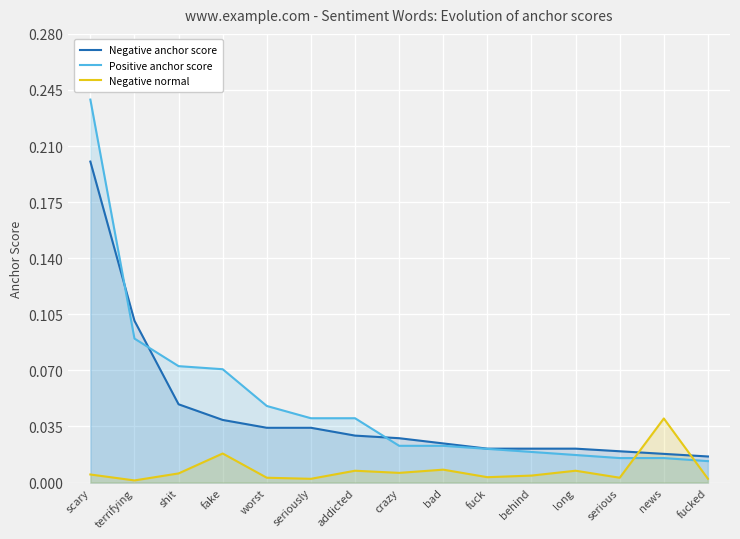

What is the label of the 10th point from the left?

fuck